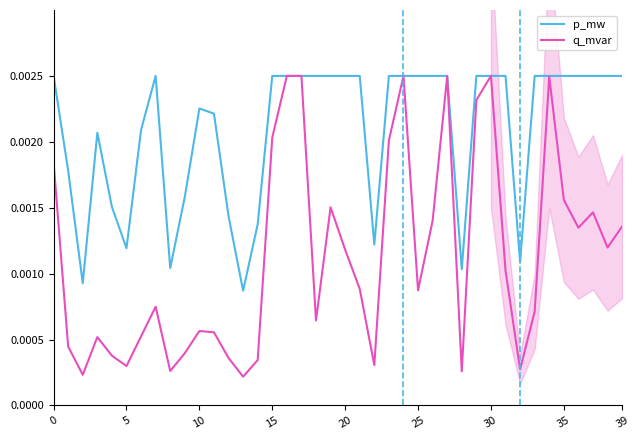

Count the number of categories in the chart.

40